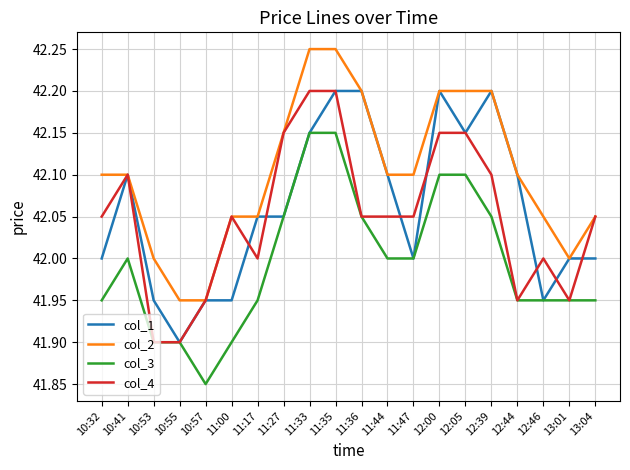

What are all the series names shown in the legend?

col_1, col_2, col_3, col_4